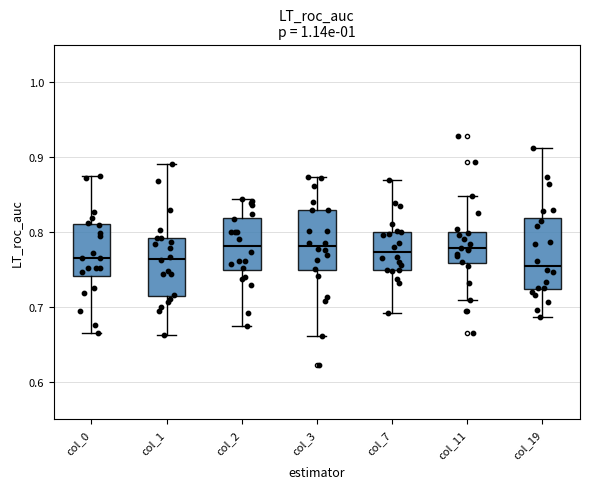

Reading left to right, transcribe this box plot: for each box, give where its median line is, the range the box spans, and where its two whiskers end, as read against the y-axis. The values are not printed on the chart, so give them approximately, as read against the axis.

col_0: median 0.77, box 0.74 to 0.81, whiskers 0.67 to 0.87
col_1: median 0.76, box 0.72 to 0.79, whiskers 0.66 to 0.89
col_2: median 0.78, box 0.75 to 0.82, whiskers 0.67 to 0.84
col_3: median 0.78, box 0.75 to 0.83, whiskers 0.66 to 0.87
col_7: median 0.77, box 0.75 to 0.80, whiskers 0.69 to 0.87
col_11: median 0.78, box 0.76 to 0.80, whiskers 0.71 to 0.85
col_19: median 0.76, box 0.72 to 0.82, whiskers 0.69 to 0.91